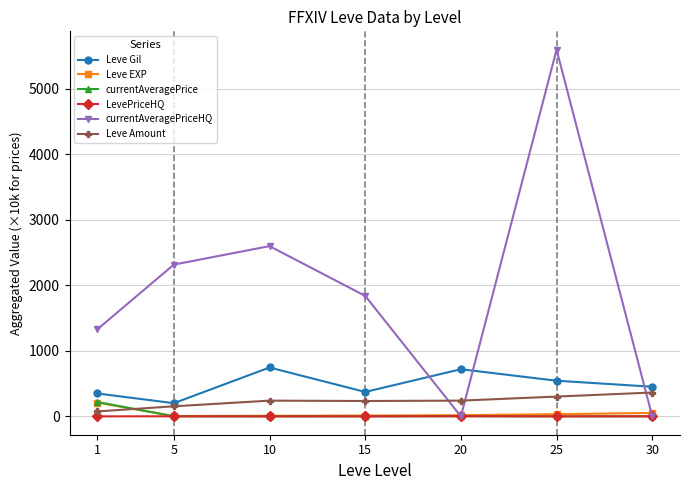

Which series has the largest range (max minus min)?

currentAveragePriceHQ